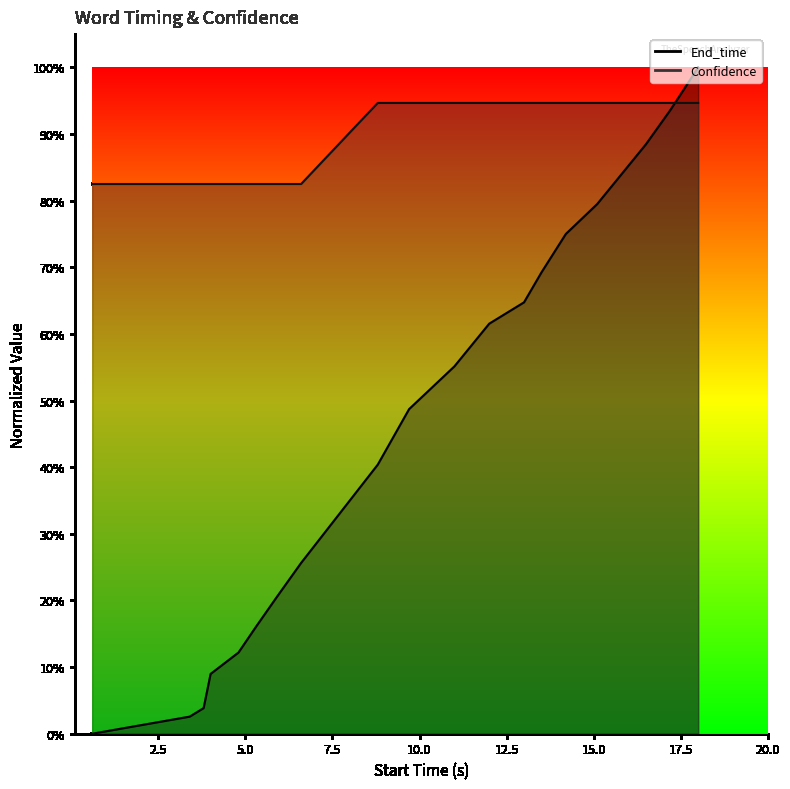

Which series ends up on top after the final intersection of End_time and Confidence?

End_time